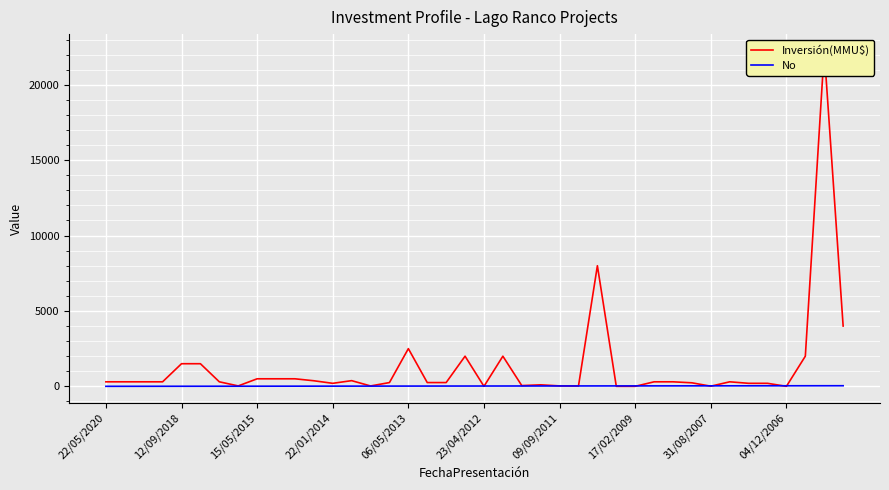

Does the chart display data point markers on the line(s)?

No